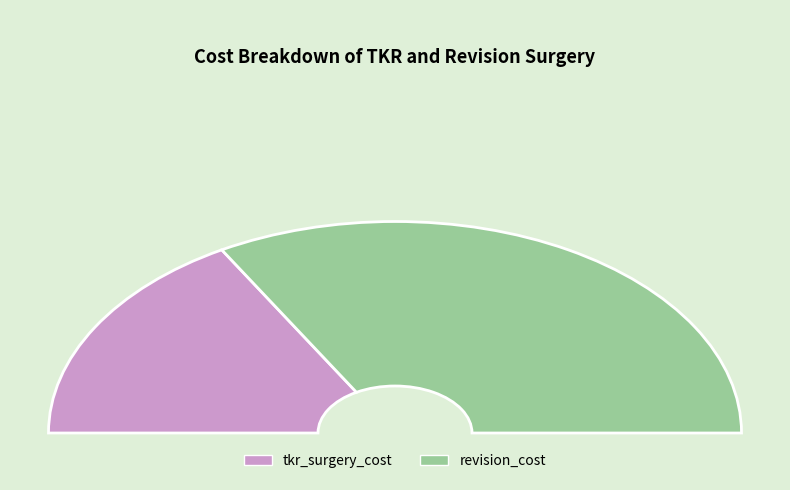

What percentage is NOT represented by revision_cost?

33.3%